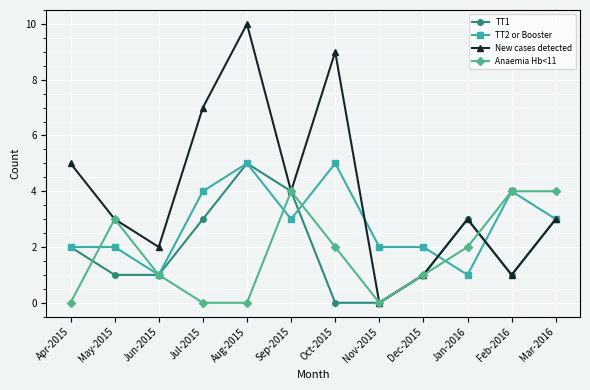

Between Oct-2015 and Dec-2015, which series saw the biggest shift?

New cases detected